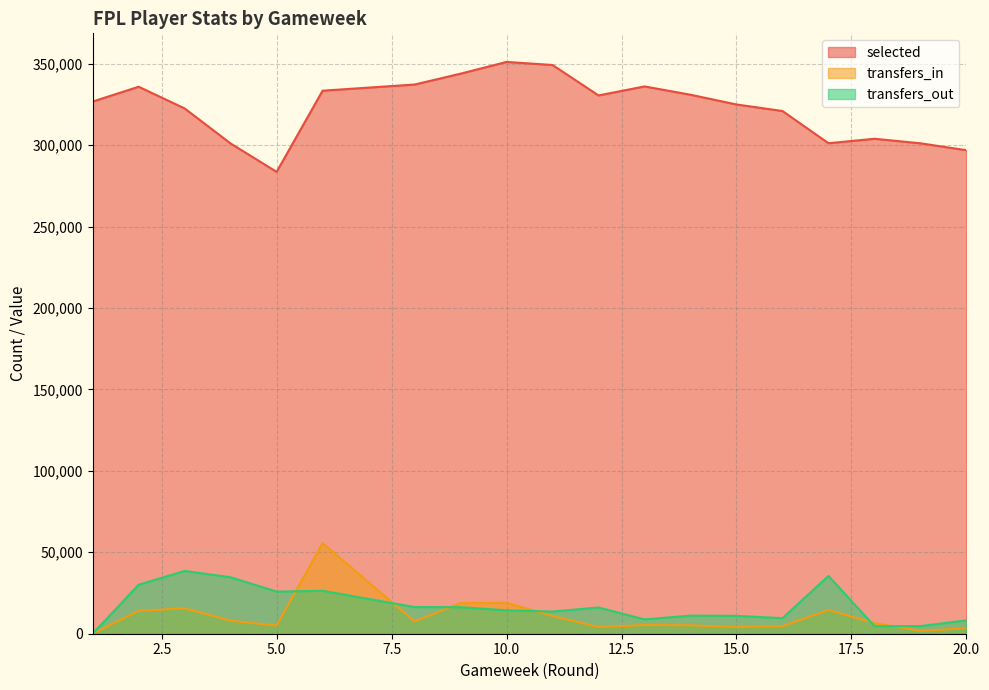

What is the difference between the second highest and minimum values in the transfers_out series?

35468